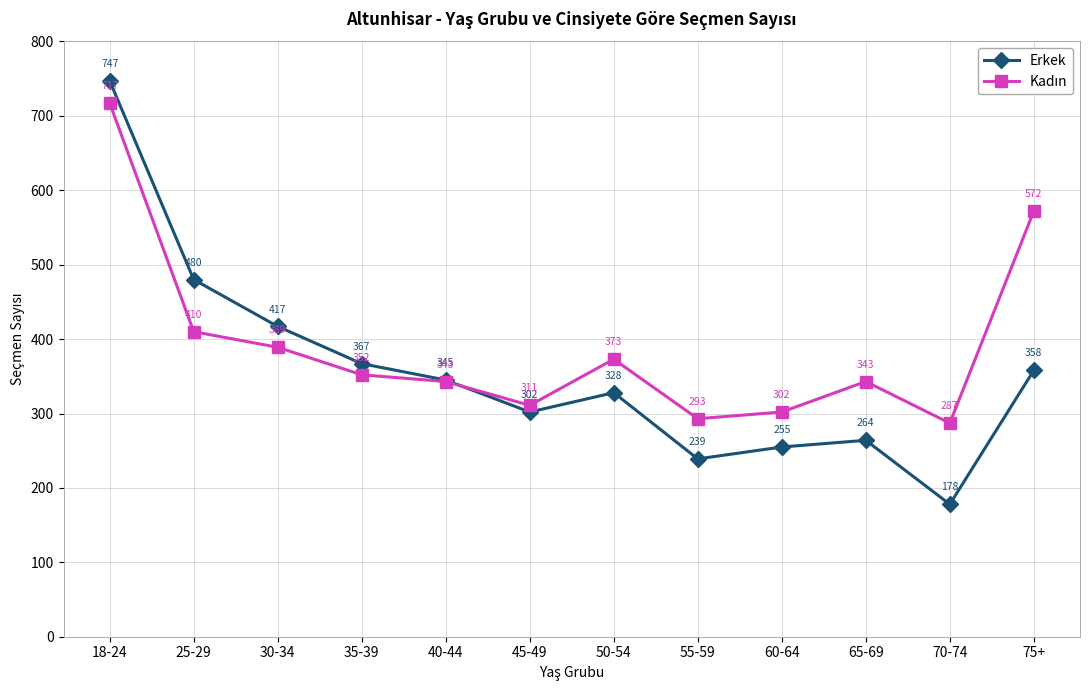

What is the label of the 7th point from the left?

50-54